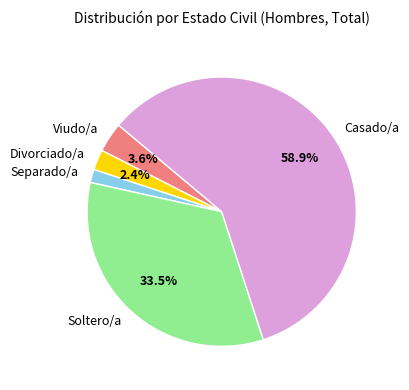

How many slices are in this pie chart?

5